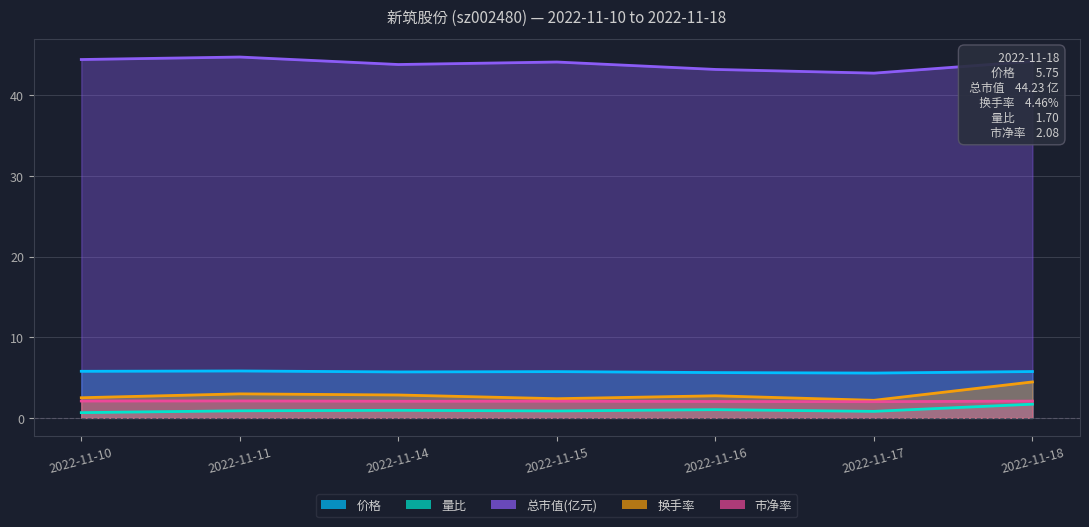

How many lines are shown in the chart?

5